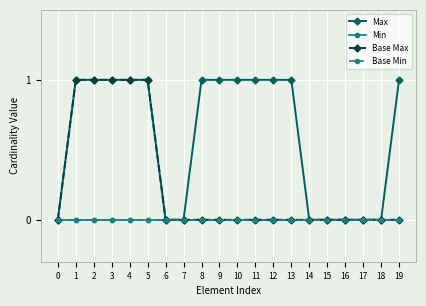

What is the total value across all series at 11?

1